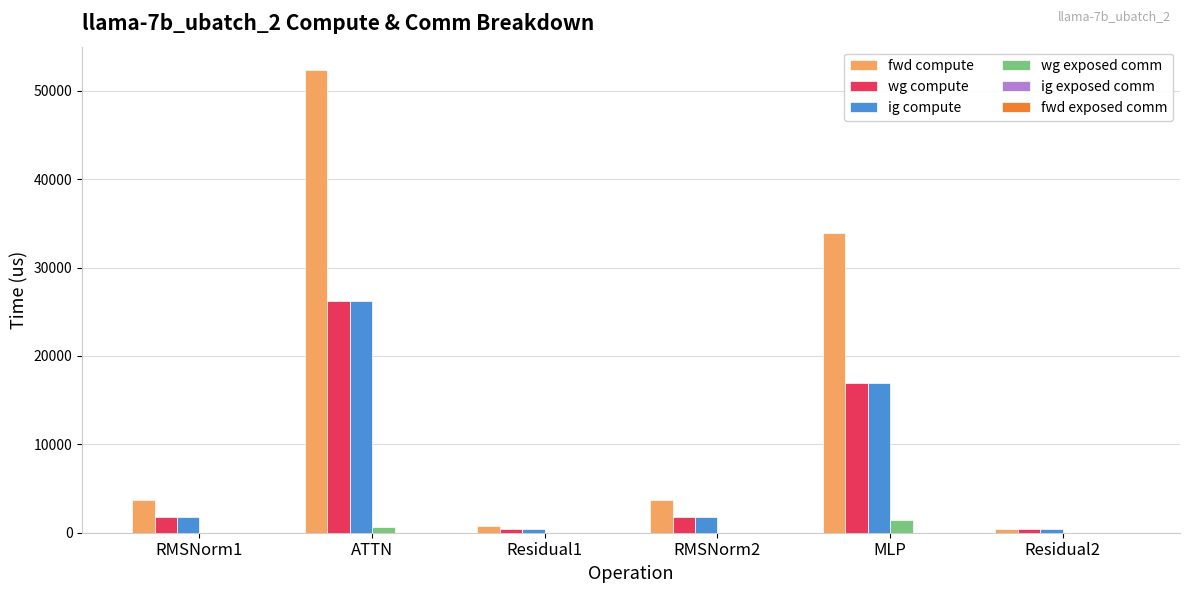

What is the approximate value of wg exposed comm at ATTN?

662.7